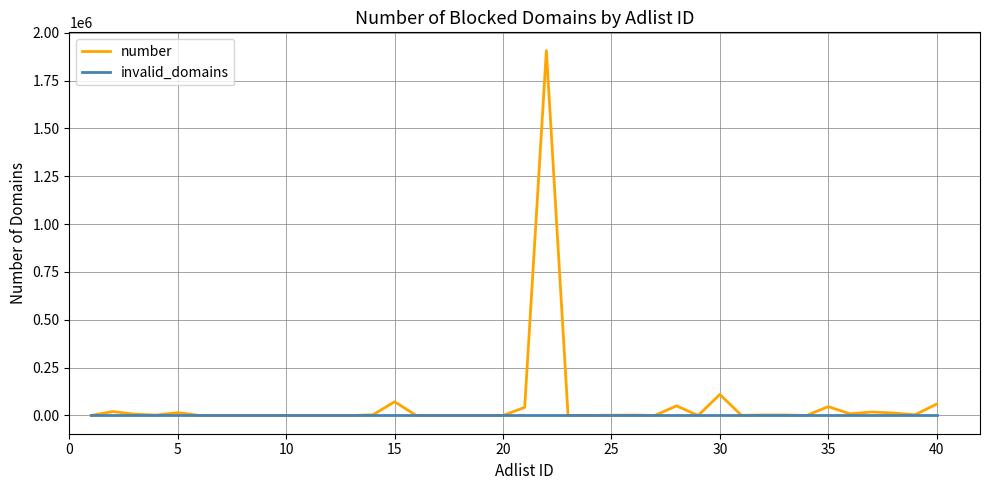

Which series has the widest spread of values?

number